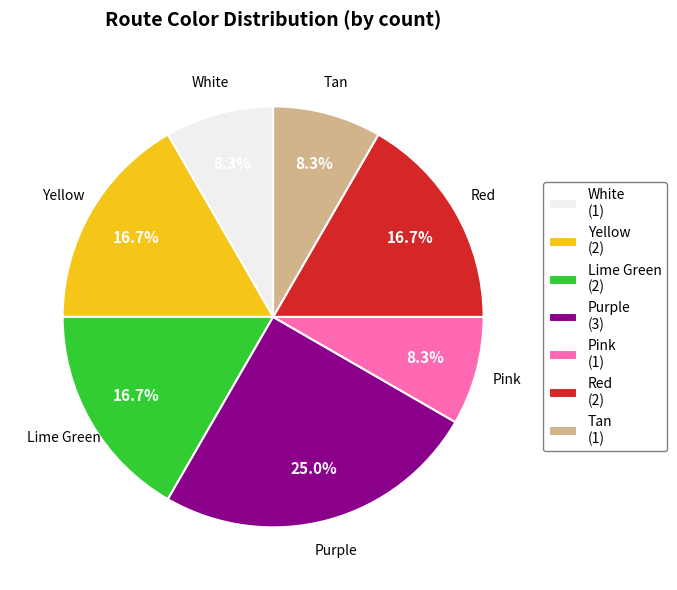

Do Purple and Tan together represent more than half of the pie?

No